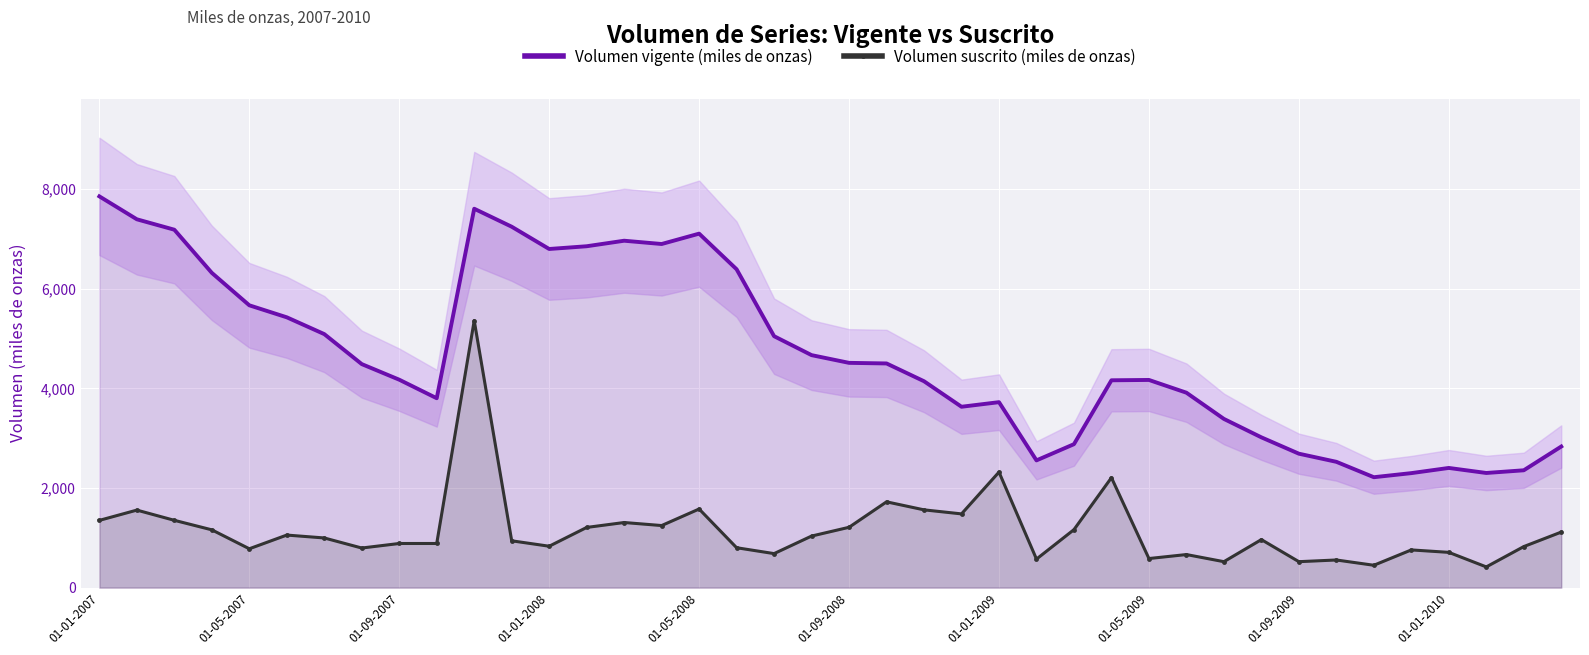

True or false: Volumen vigente (miles de onzas) and Volumen suscrito (miles de onzas) cross at least once.

False